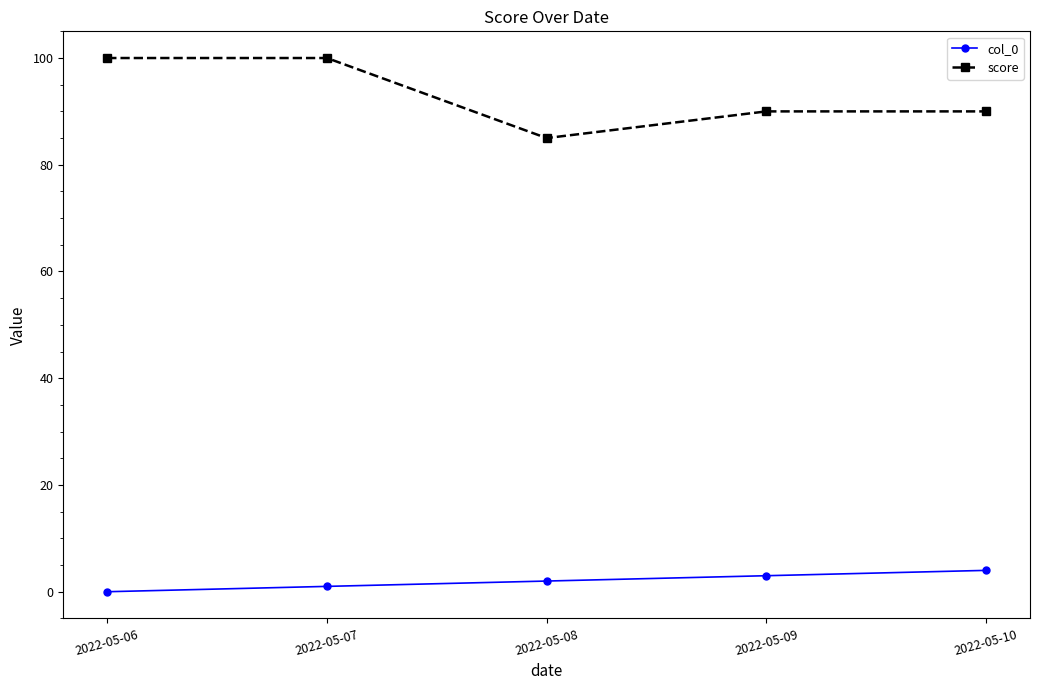

True or false: score has more than 2 points higher than both neighbors.

False